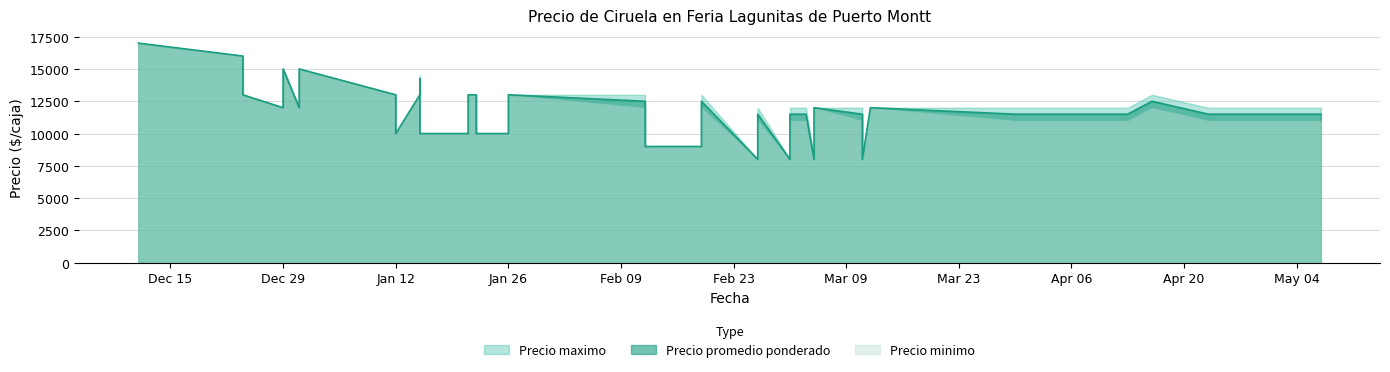

In Precio maximo, how many points are higher than both neighbors (excluding endpoints)?

13